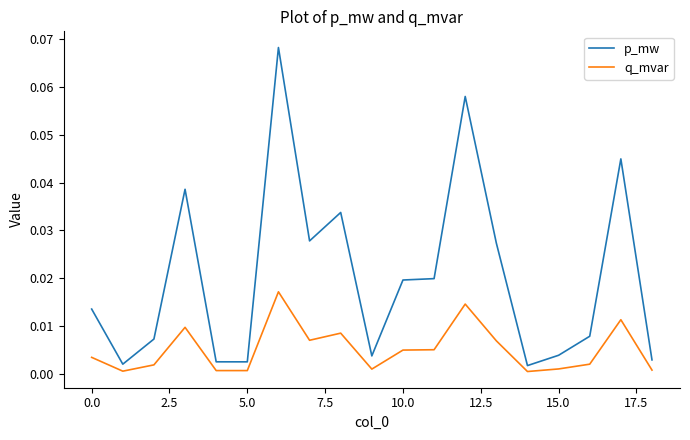

True or false: p_mw and q_mvar cross at least once.

False